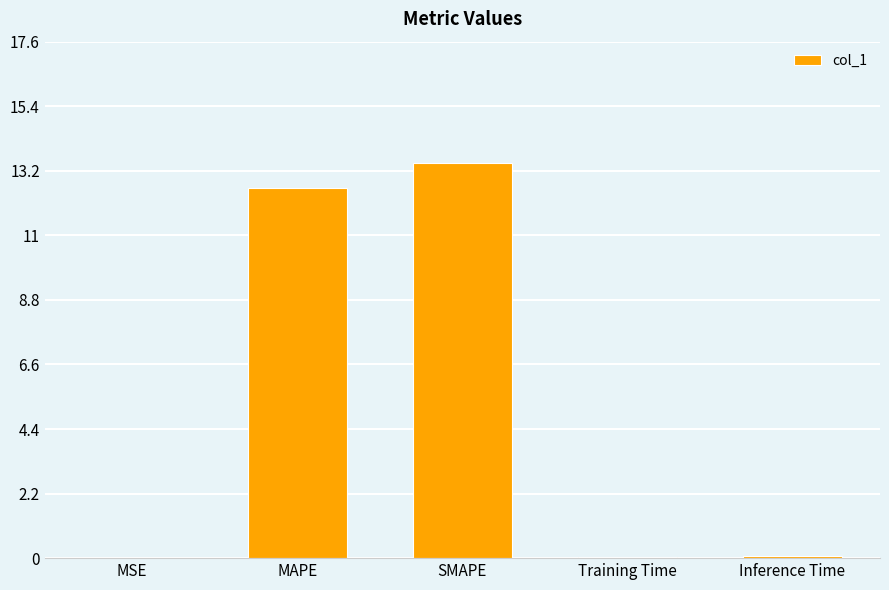

Between MSE and SMAPE, which is larger?

SMAPE